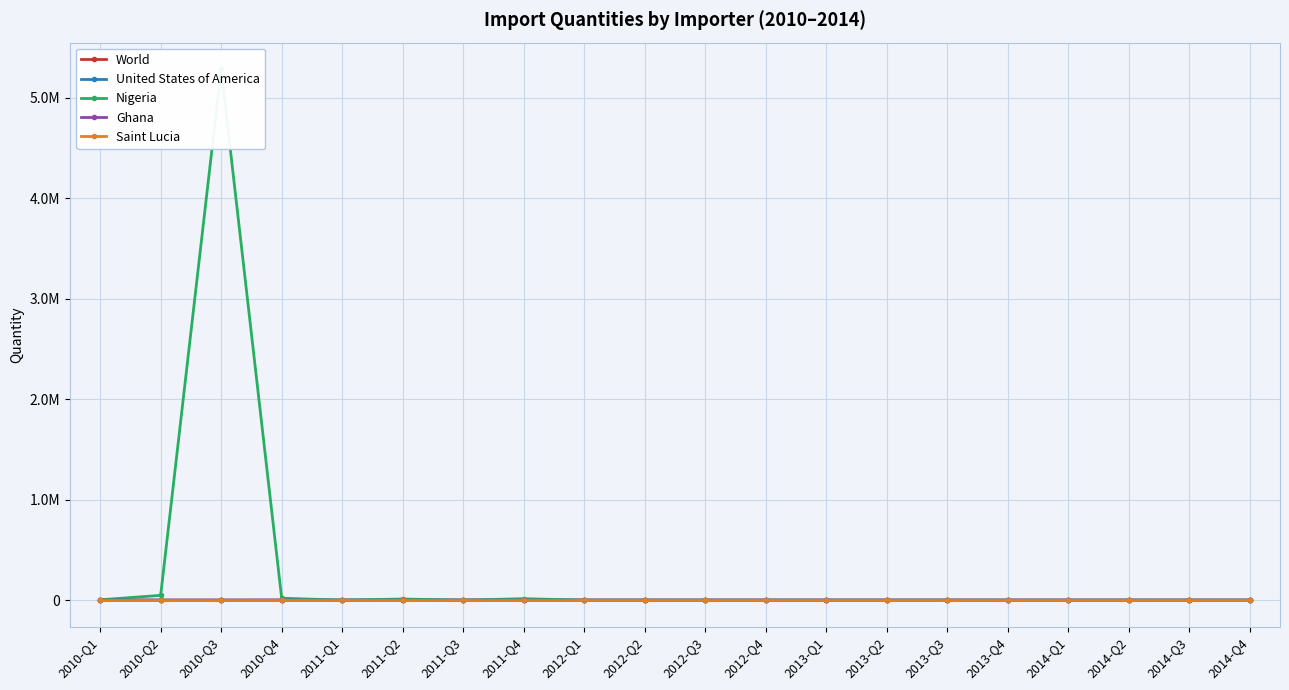

List the labels in order of Ghana value, smallest first.

2010-Q2, 2010-Q3, 2010-Q4, 2011-Q1, 2011-Q2, 2011-Q3, 2011-Q4, 2012-Q1, 2012-Q2, 2012-Q3, 2012-Q4, 2013-Q1, 2013-Q2, 2013-Q3, 2013-Q4, 2014-Q1, 2014-Q2, 2014-Q3, 2014-Q4, 2010-Q1